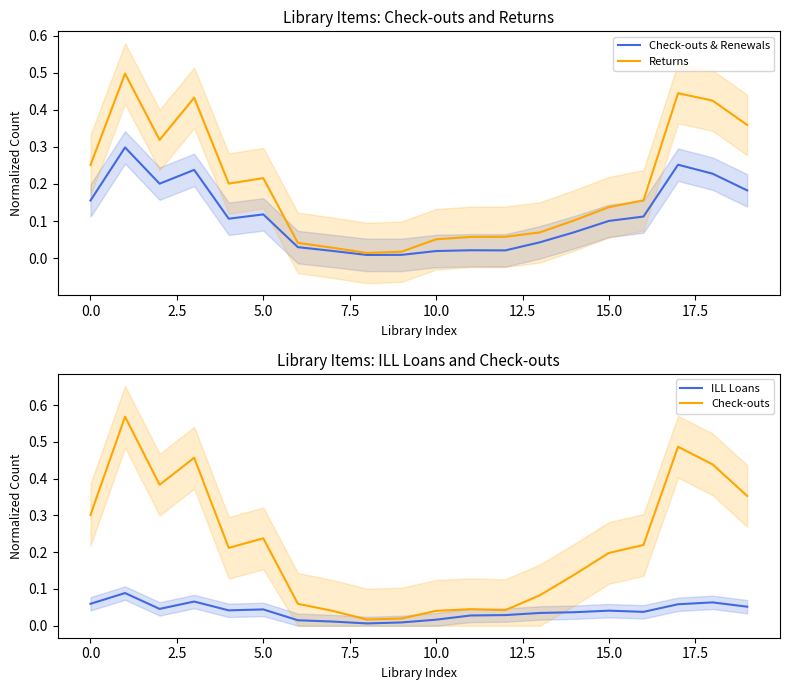

What is the label of the 19th point from the left?

18